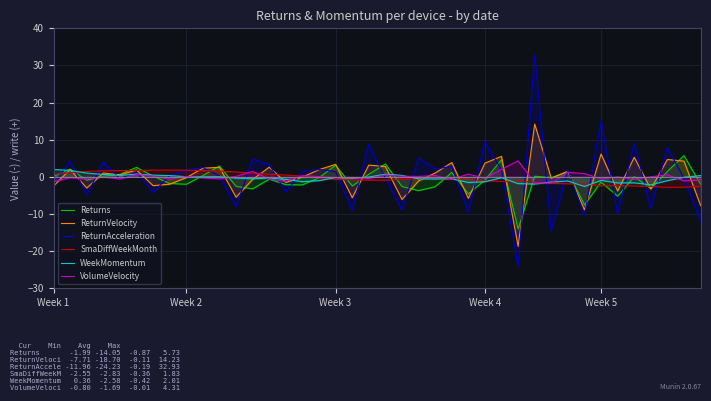

Is it true that ReturnAcceleration equals 5.4 at 37?

False